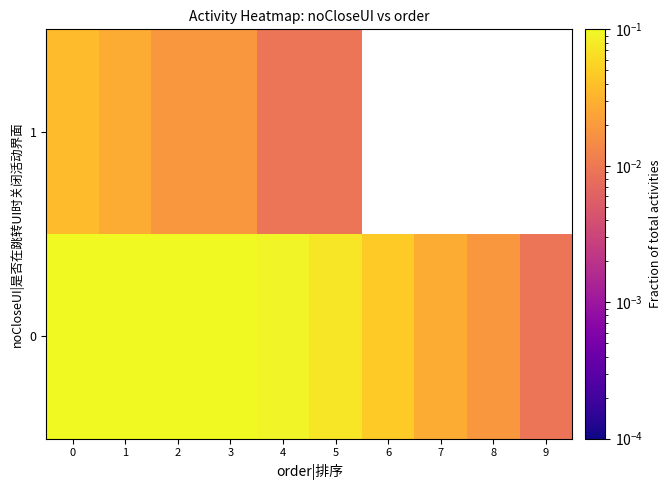

The value of 1 at 3 is 0.0. True or false?

False